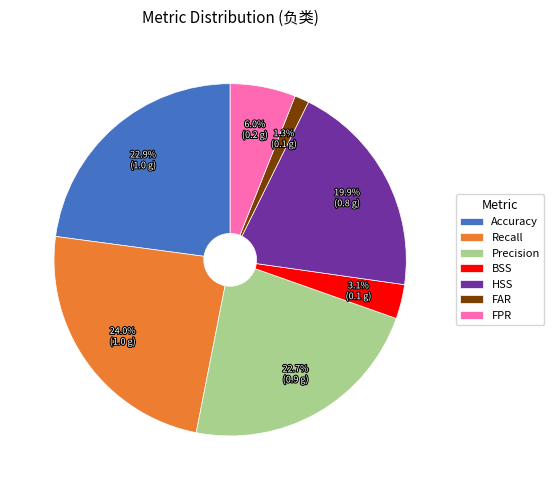

Is there any slice that represents more than half of the pie?

No